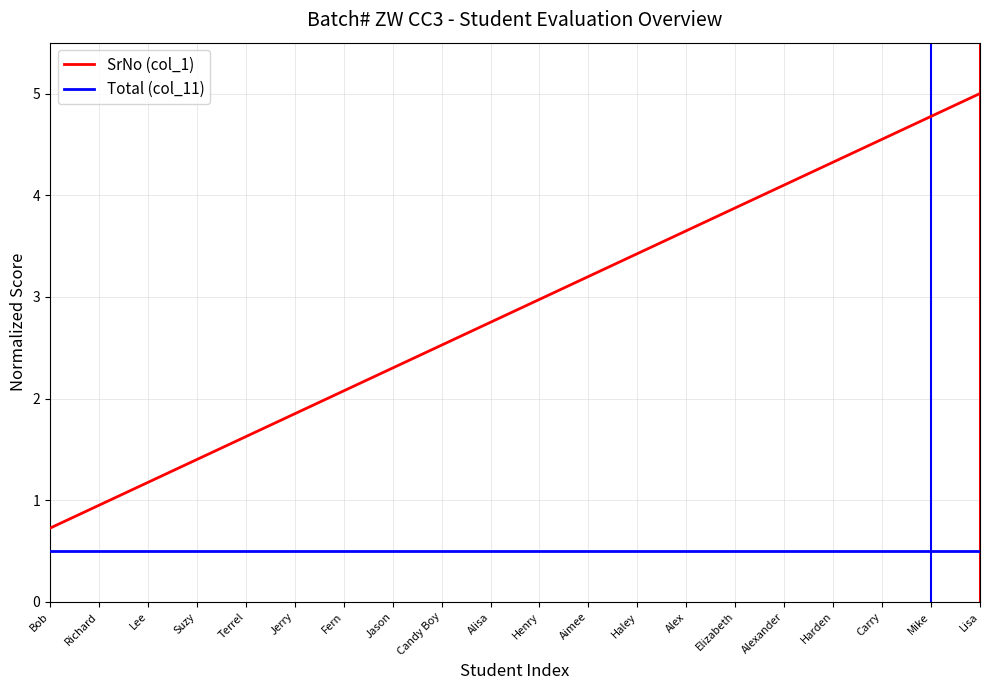

The value of SrNo (col_1) at Harden is 4.3. True or false?

True